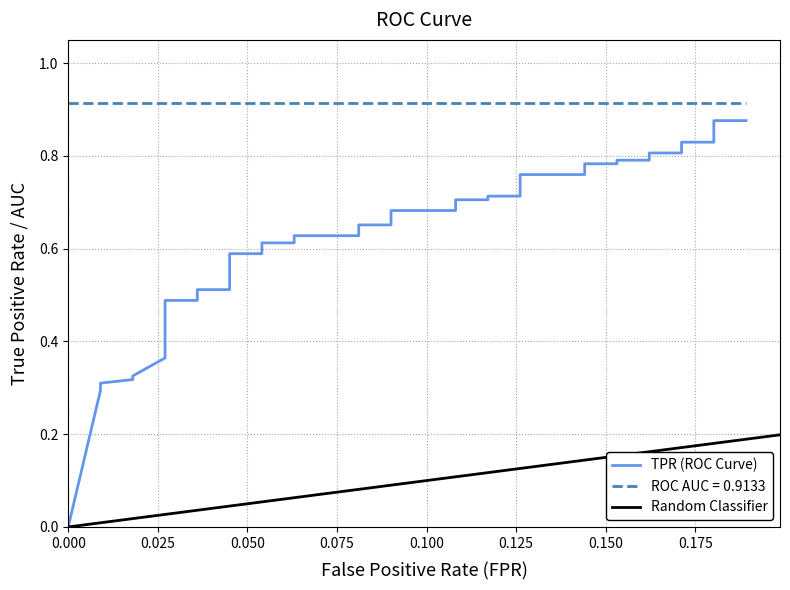

True or false: fpr and tpr intersect in this chart.

False